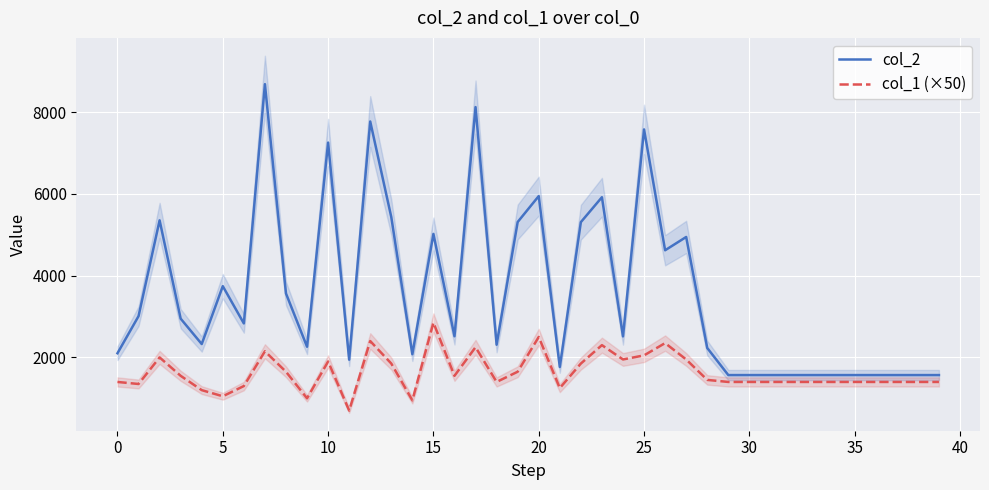

Reading right to left, extract all data points from this chart.

col_2: 1568	1568	1568	1568	1568	1568	1568	1568	1568	1568	1568	2231	4945	4620	7575	2514	5917	5308	1766	5945	5311	2310	8121	2517	5020	2078	5430	7769	1944	7253	2261	3564	8682	2831	3742	2327	2948	5352	3009	2102
col_1 (×50): 1400	1400	1400	1400	1400	1400	1400	1400	1400	1400	1400	1450	1950	2350	2050	1950	2300	1850	1250	2500	1650	1400	2250	1550	2850	950	1850	2400	700	1900	1000	1650	2150	1300	1050	1200	1550	2000	1350	1400